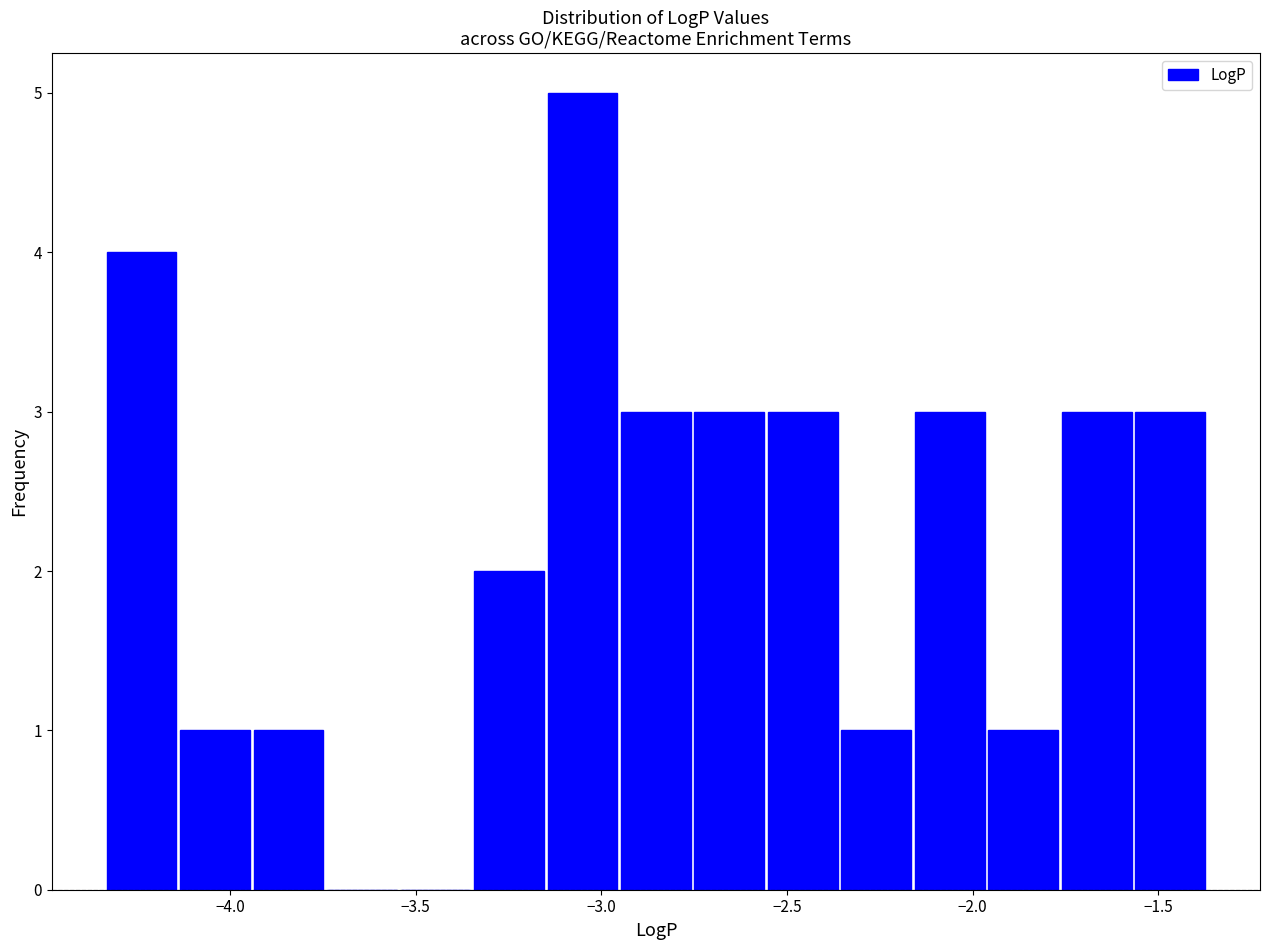

Around what value on the x-axis is the tallest bar? Give the approximate position of its centre, as read against the axis.

-3.05